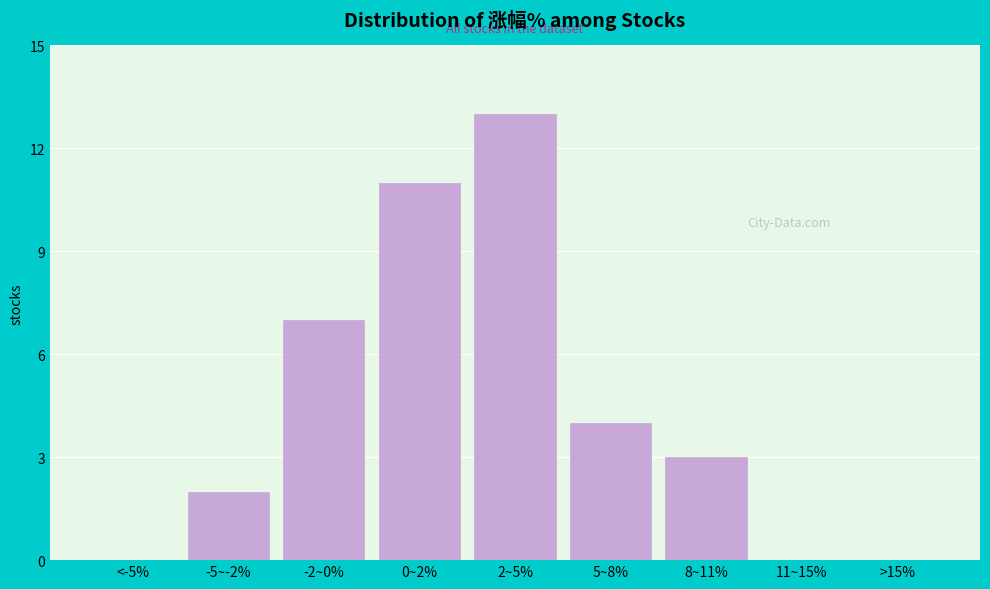

Reading left to right, list all the values displayed in this chart.

<-5%=0	-5~-2%=2	-2~0%=7	0~2%=11	2~5%=13	5~8%=4	8~11%=3	11~15%=0	>15%=0